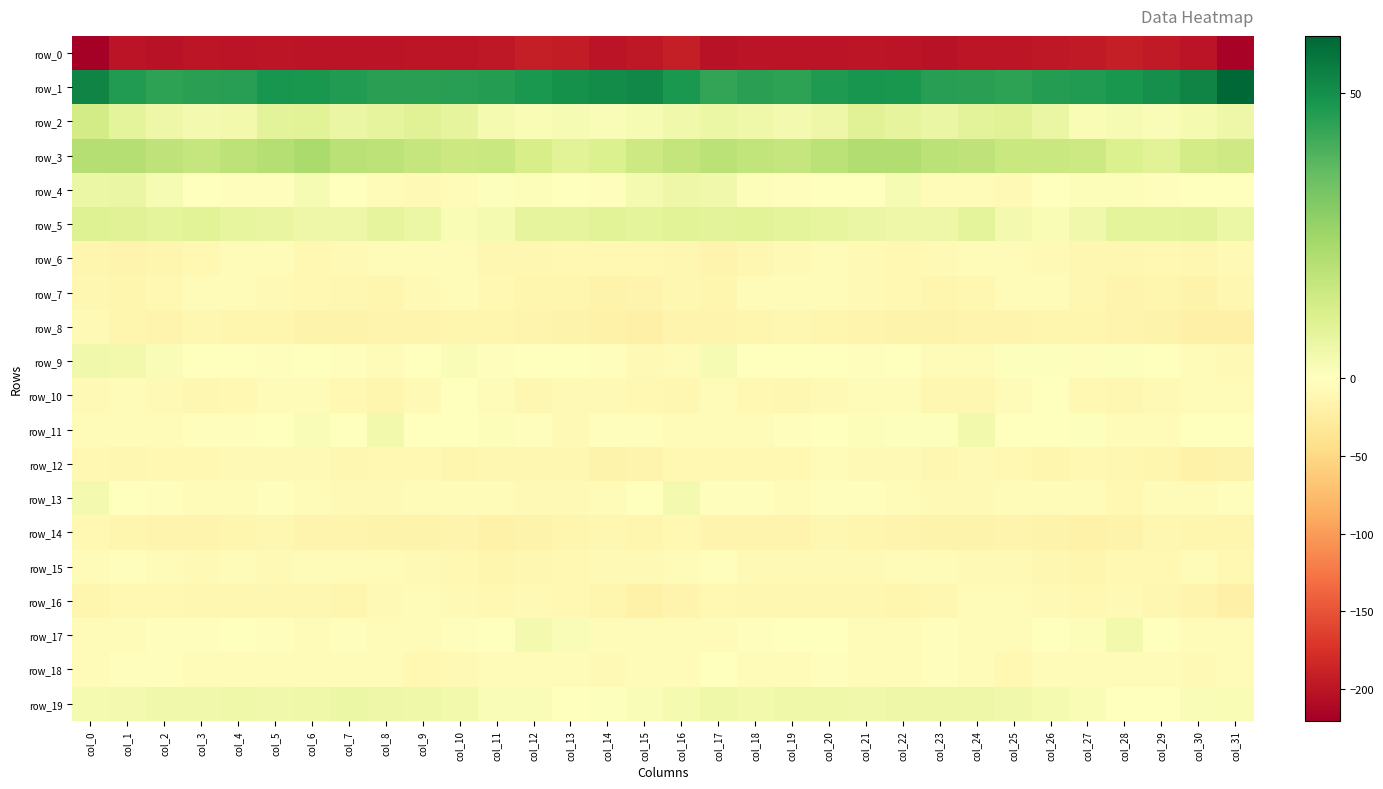

What is the maximum value shown in the chart?

60.0